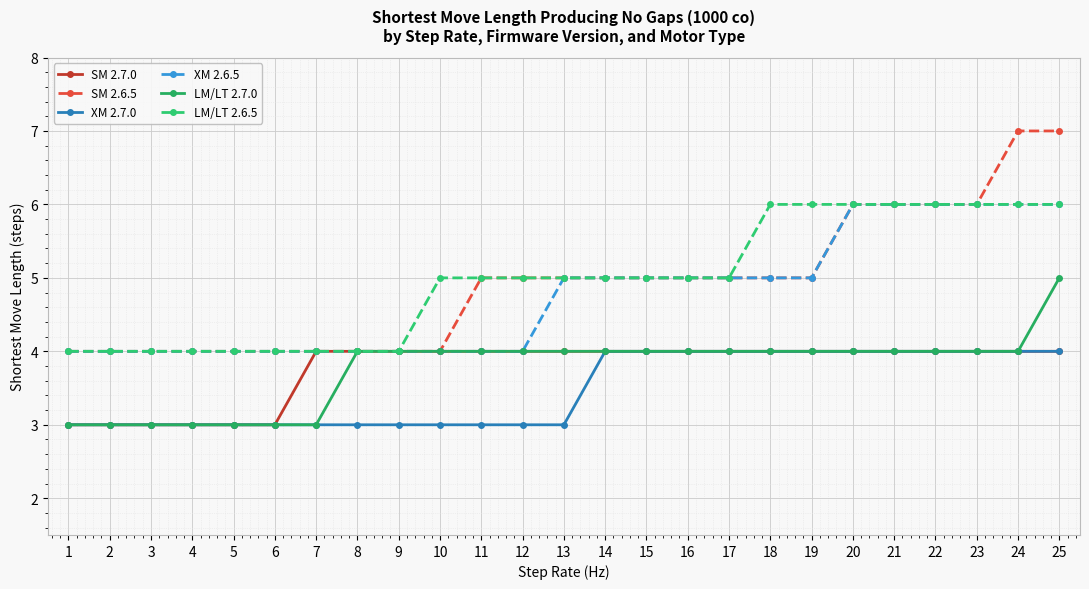

How many categories are shown in the chart?

25